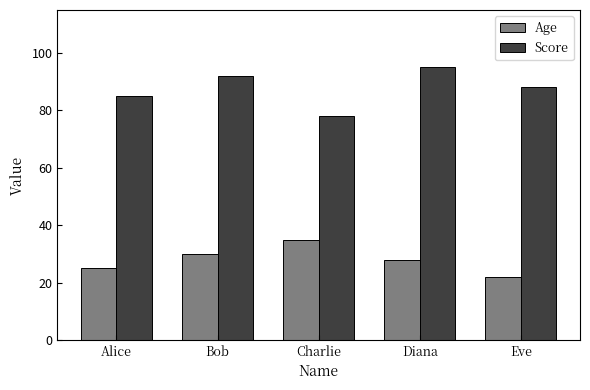

List the series in order of their peak value, lowest first.

Age, Score